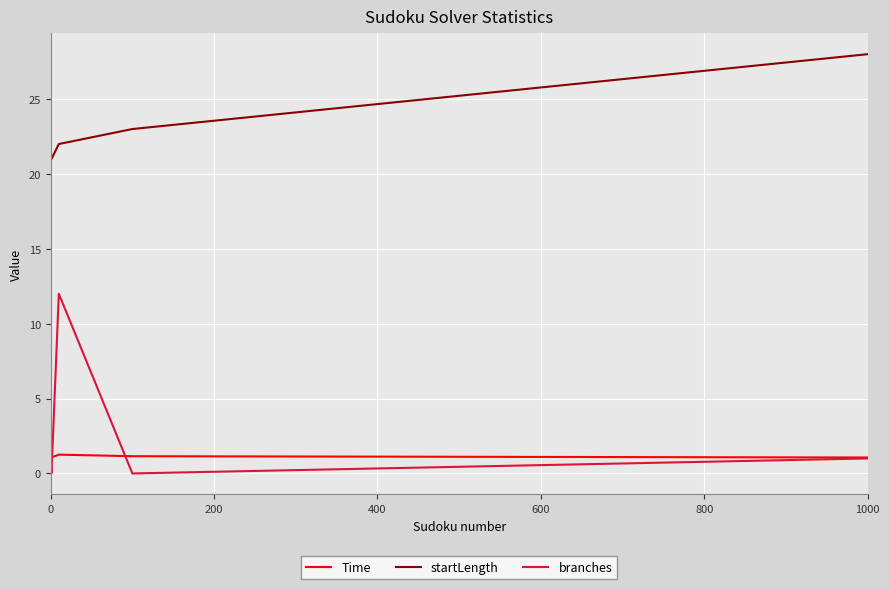

Which series has the largest total across all categories?

startLength